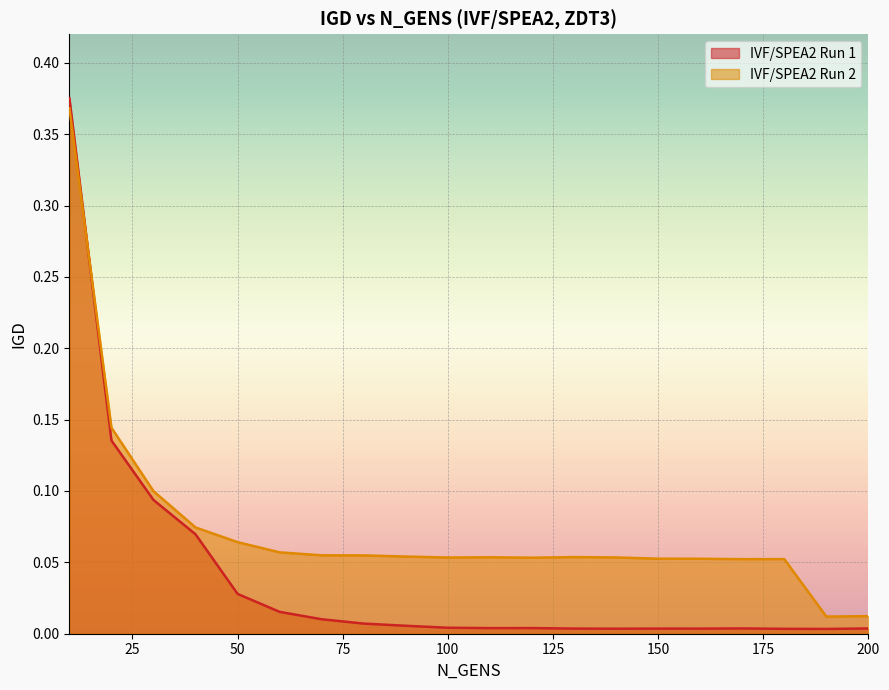

What is the sum of the IVF/SPEA2 Run 2 values at 170 and 200?

0.1